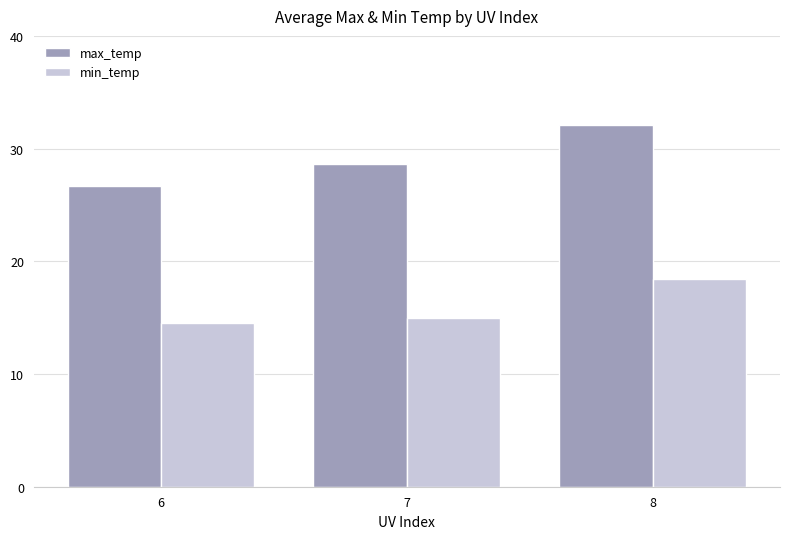

Which category has the highest value across all series?

8